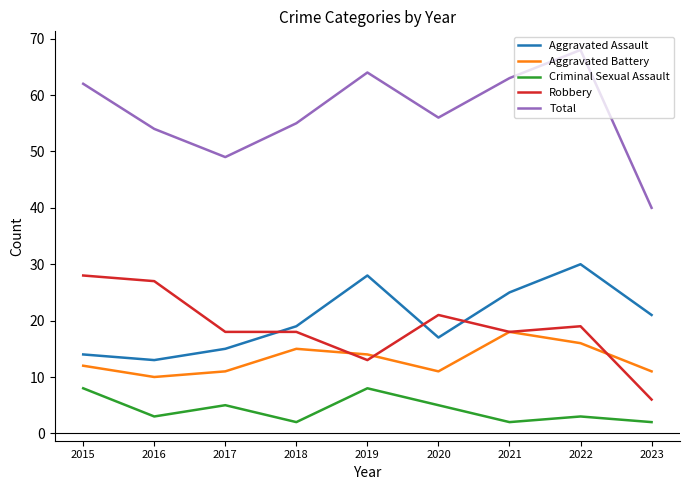

Which series has the largest total across all categories?

Total